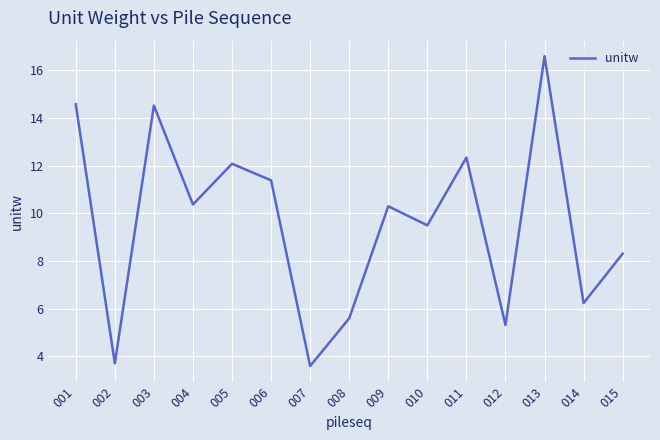

What is the approximate value at 011?

12.3